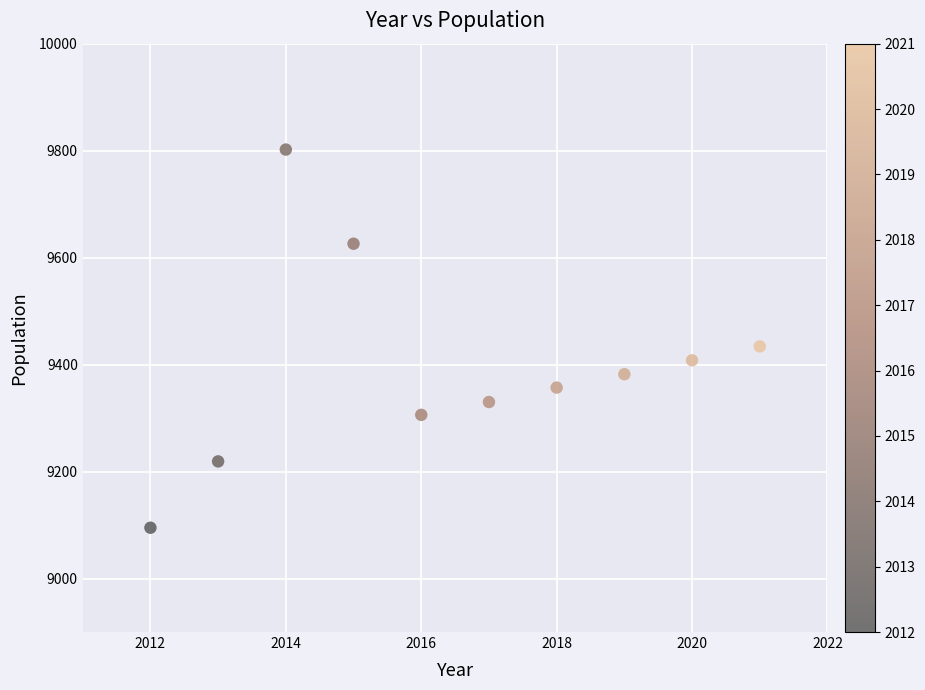

What Y value in the scatter plot is closest to 9448?

9434